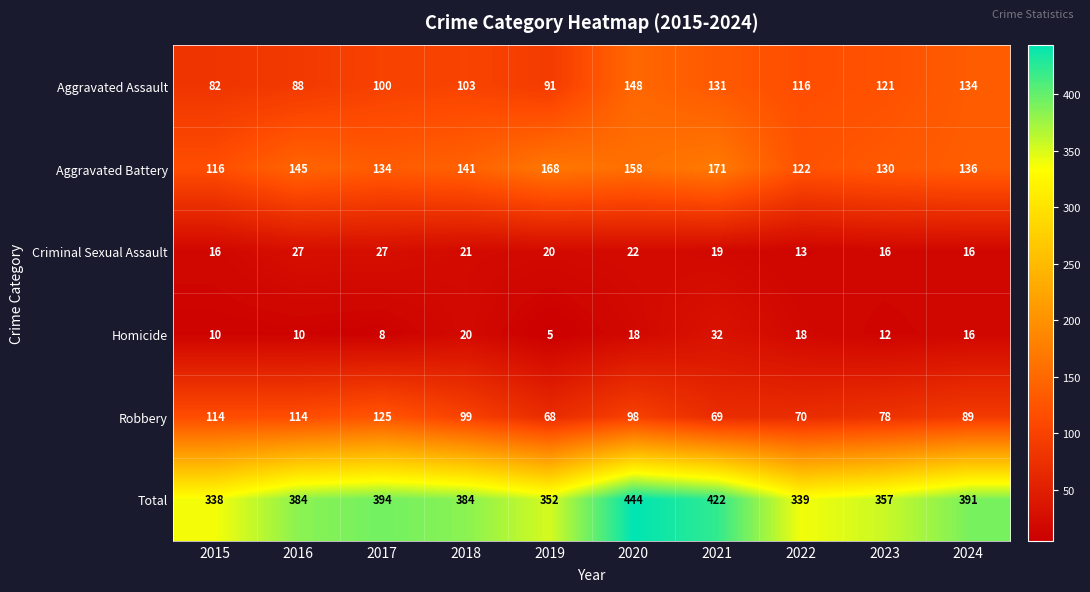

Which series changed the most between 2015 and 2023?

Aggravated Assault